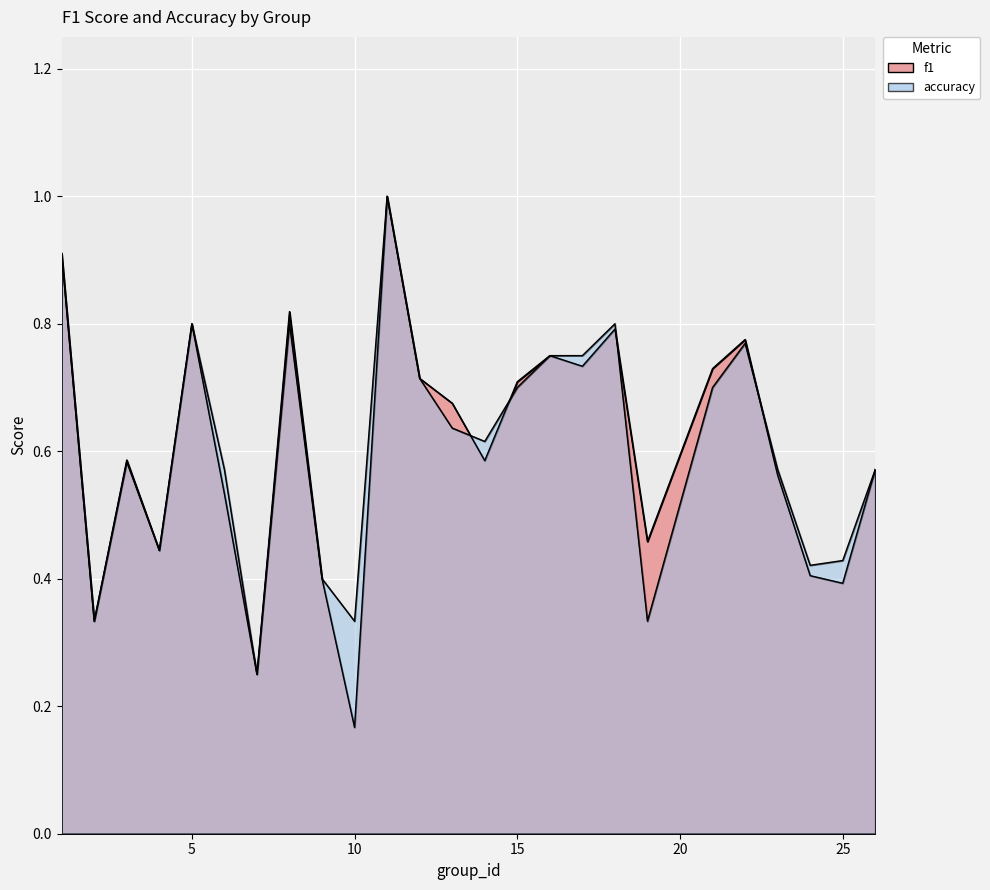

The accuracy series shows 0.8 at 16. True or false?

True